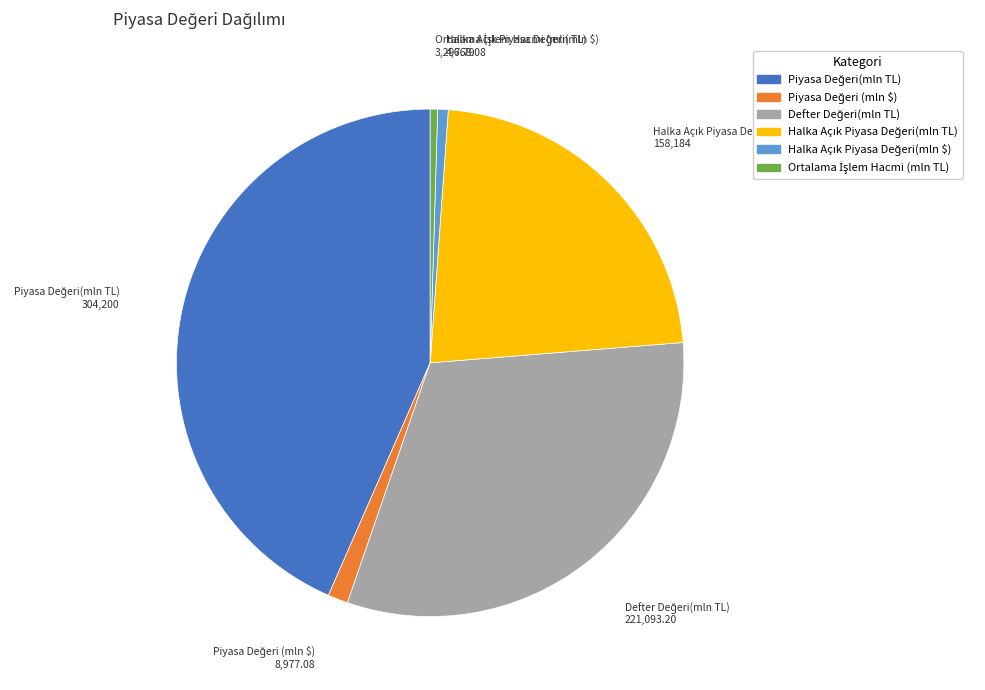

Is there a majority slice in this chart?

No